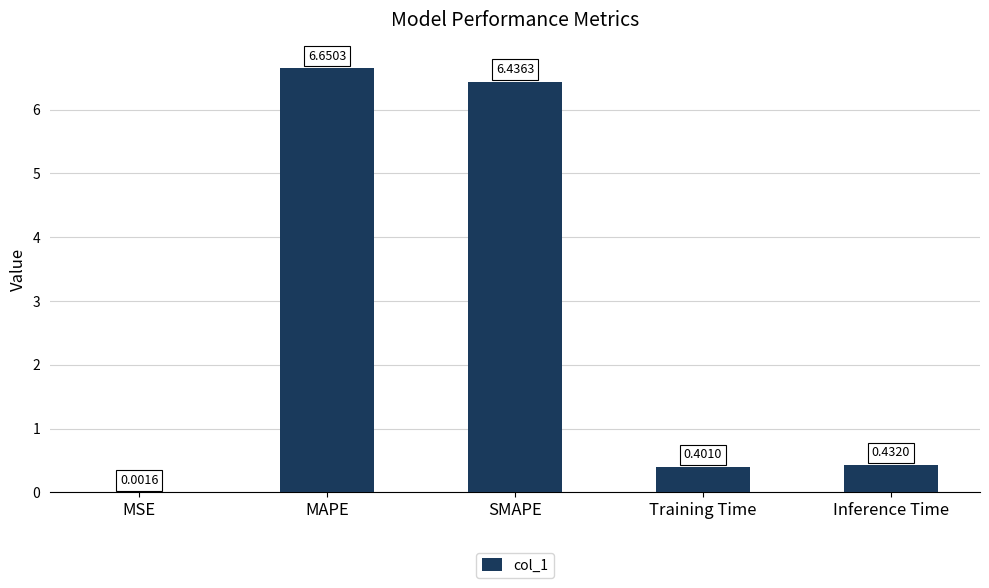

Which has a higher value, Training Time or Inference Time?

Inference Time